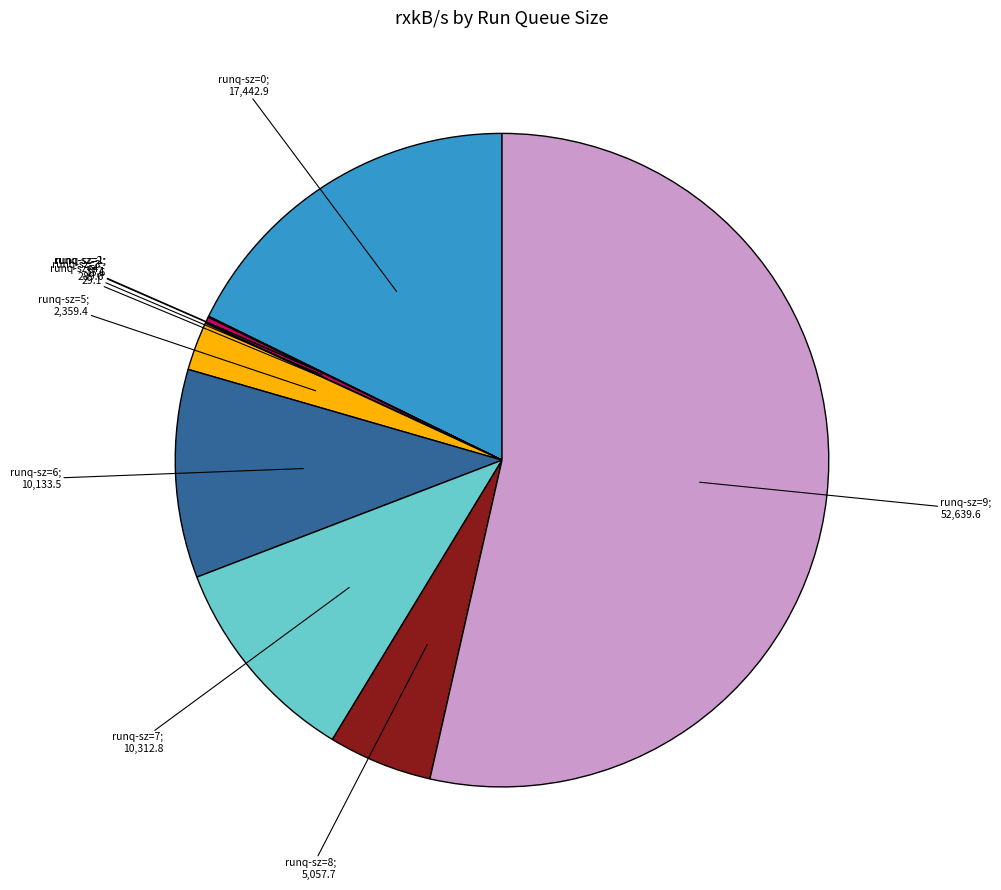

Is there a majority slice in this chart?

Yes